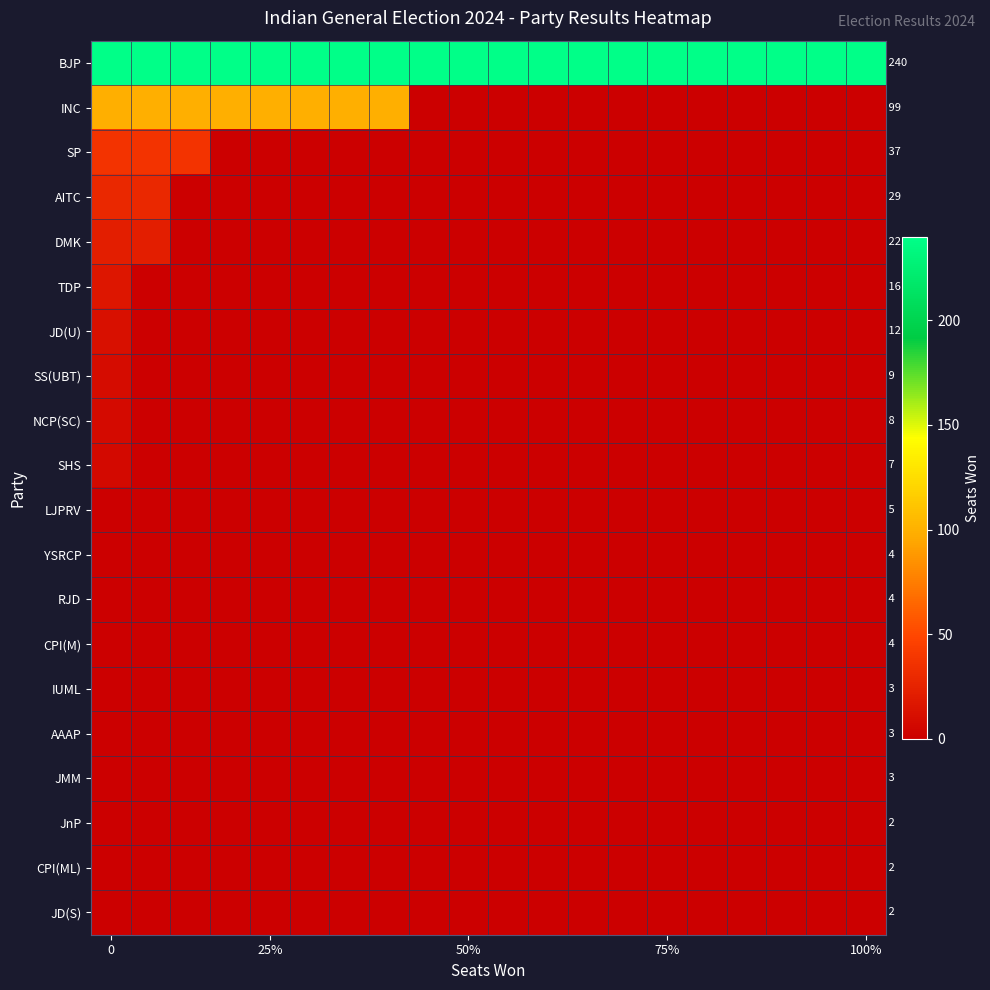

What is the difference between the highest and lowest values at 100%?

238